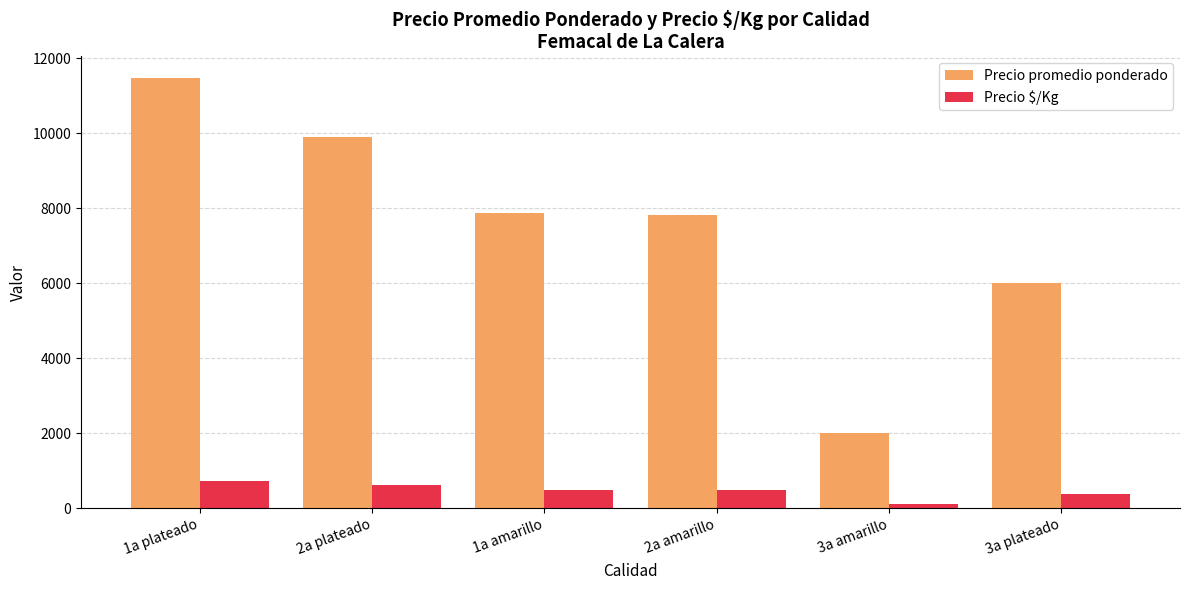

Where is Precio promedio ponderado nearest to the value 6738?

3a plateado